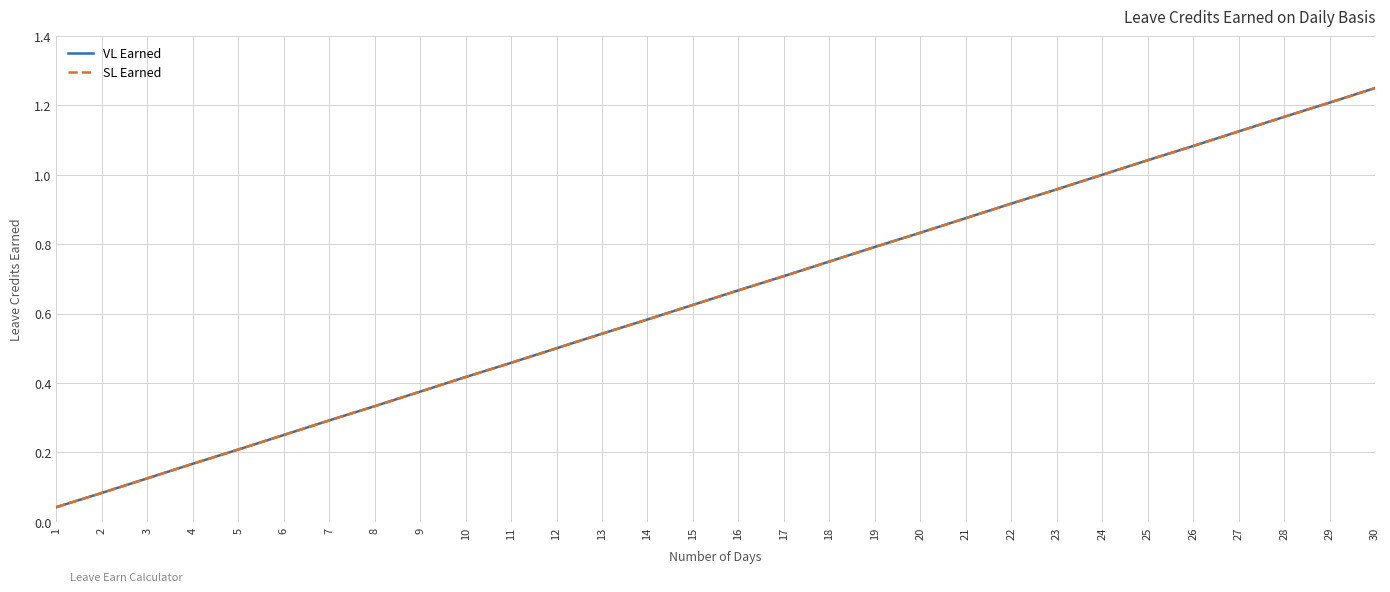

Which series has the largest total across all categories?

VL Earned